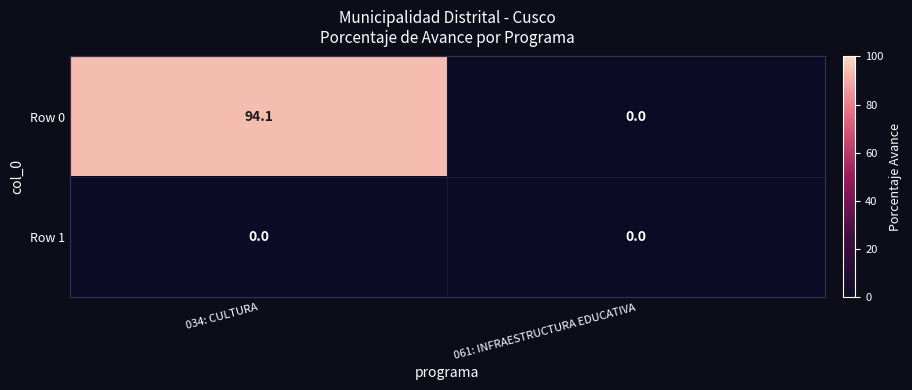

Which series has the widest spread of values?

Row 0